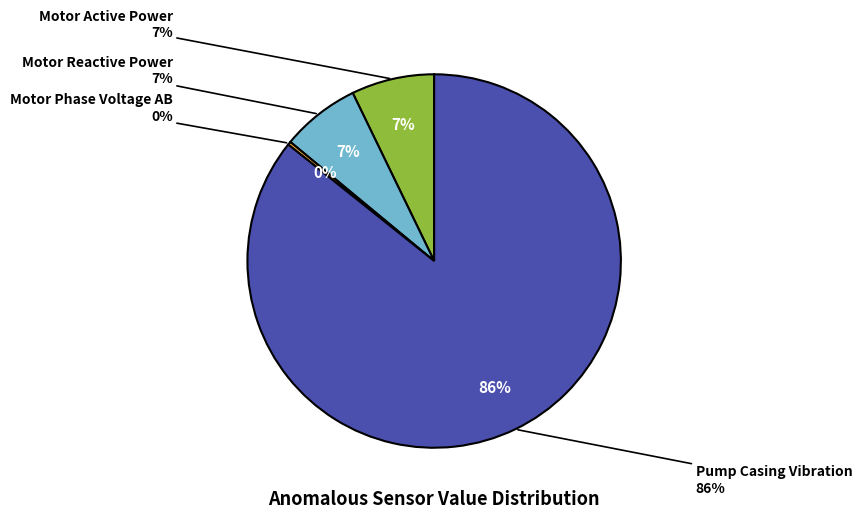

Is it true that Pump Casing Vibration is 91% of the pie?

False